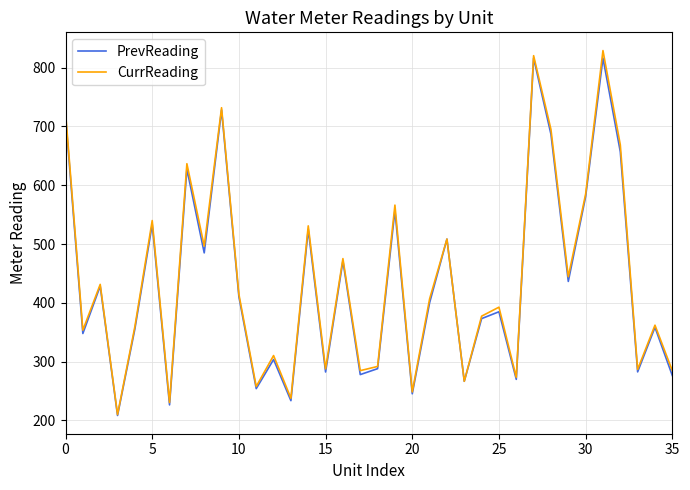

What is the minimum value for PrevReading?

208.4